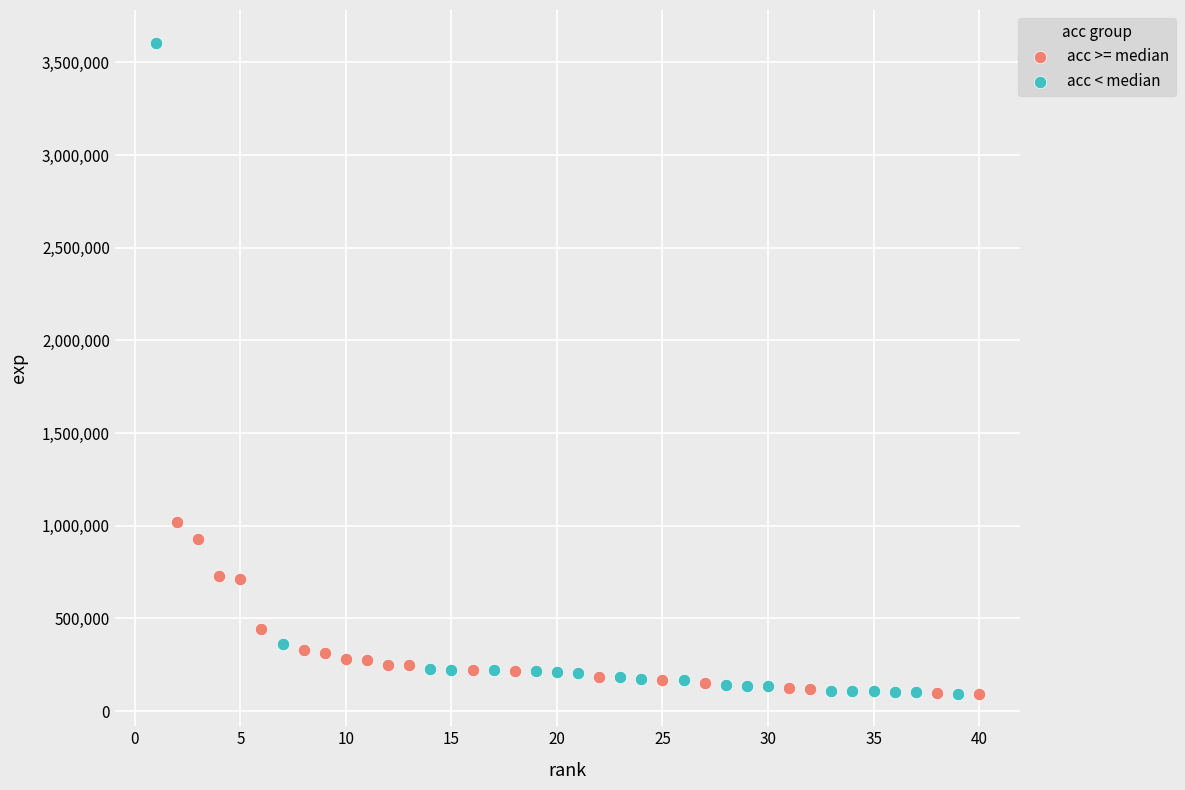

Which series has the widest spread of Y values?

acc < median